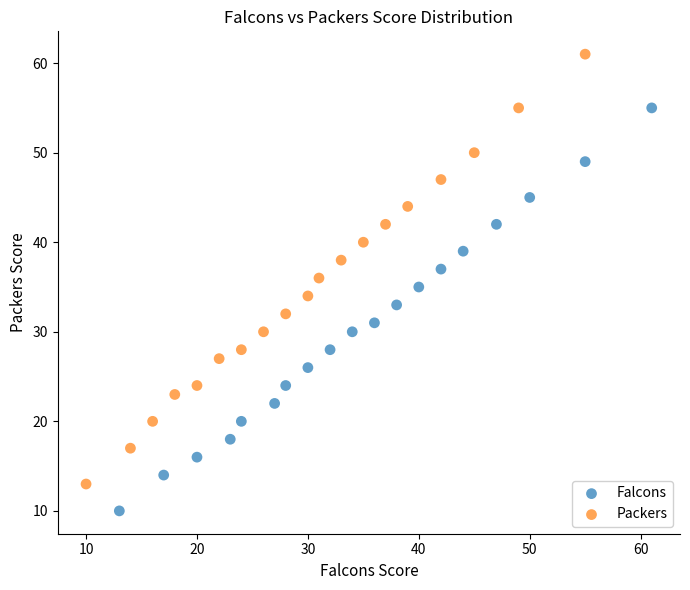

Which series contains the lowest Y value?

Falcons